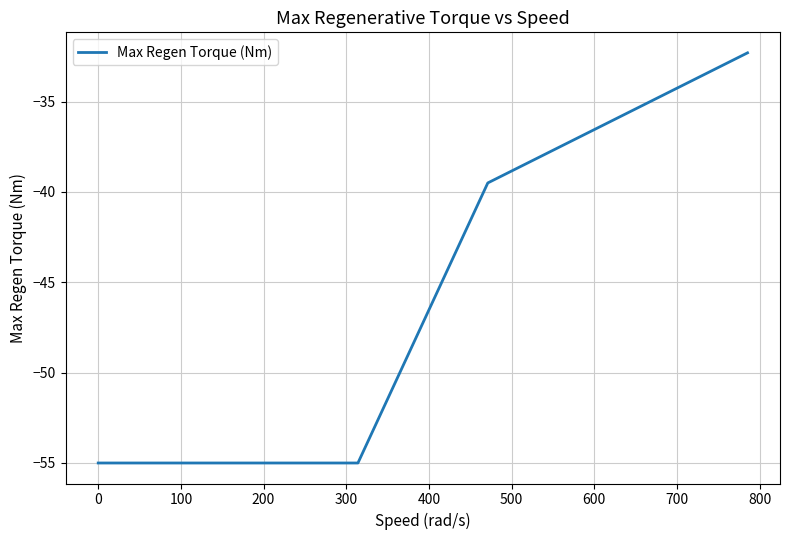

What is the average value?

-45.4